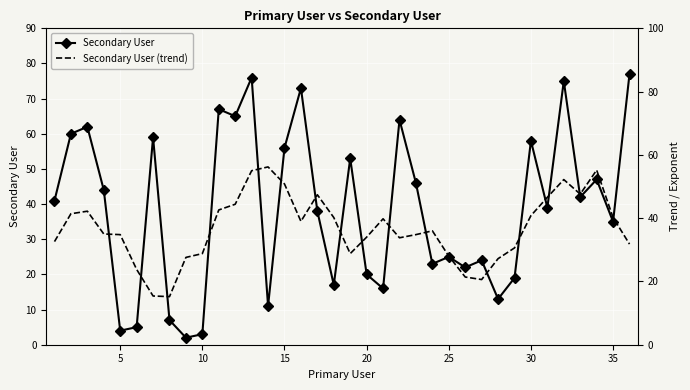

In Secondary User (trend), how many points are lower than both neighbors (excluding endpoints)?

6